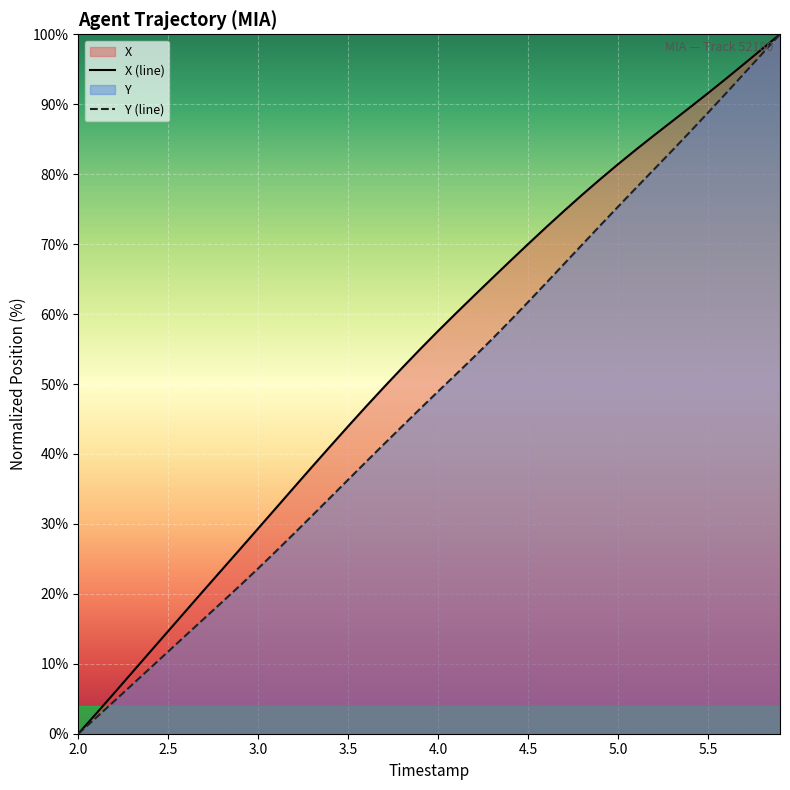

List the series in order of their overall mean, lowest first.

Y (line), X (line)